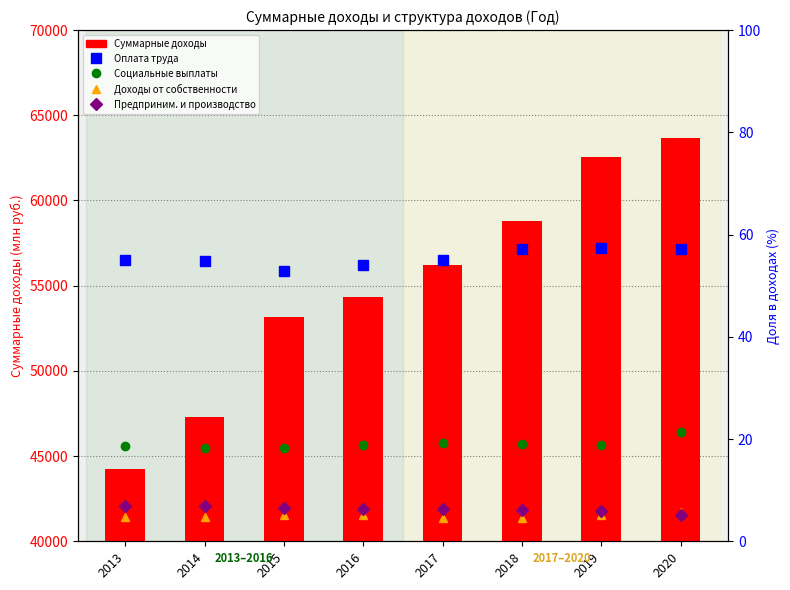

What is the sum of all Доходы от собственности values?

39.8